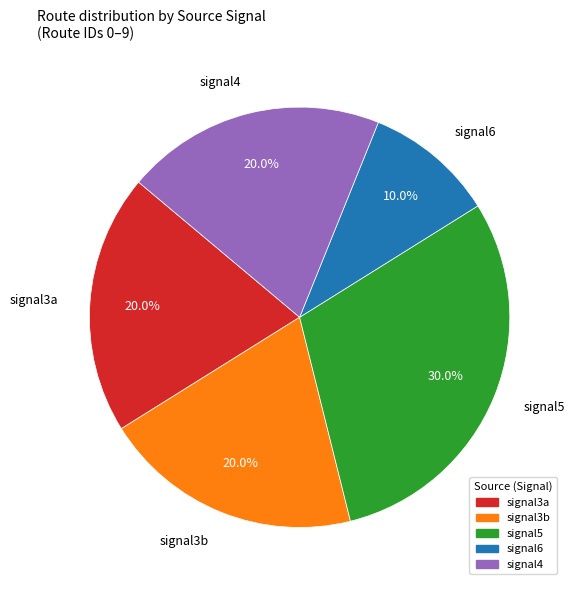

How many slices are in this pie chart?

5